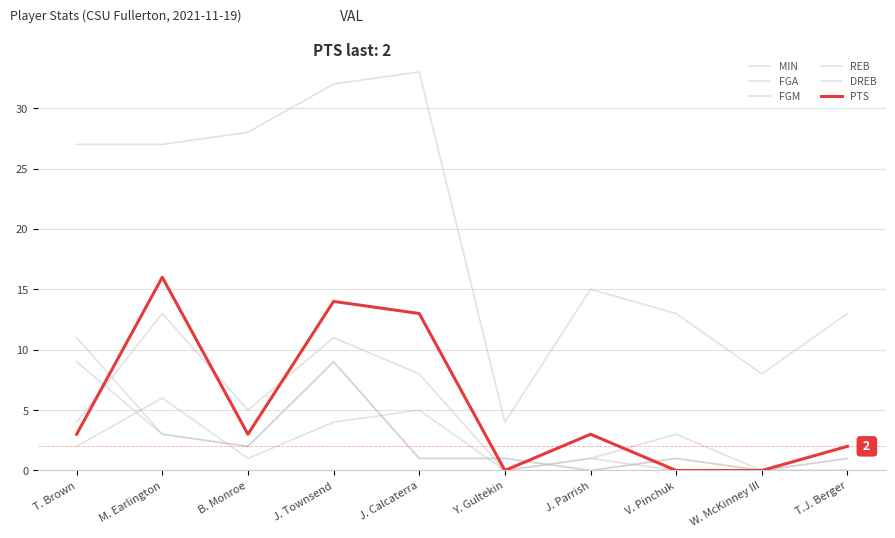

True or false: PTS has a value of 9 at M. Earlington.

False